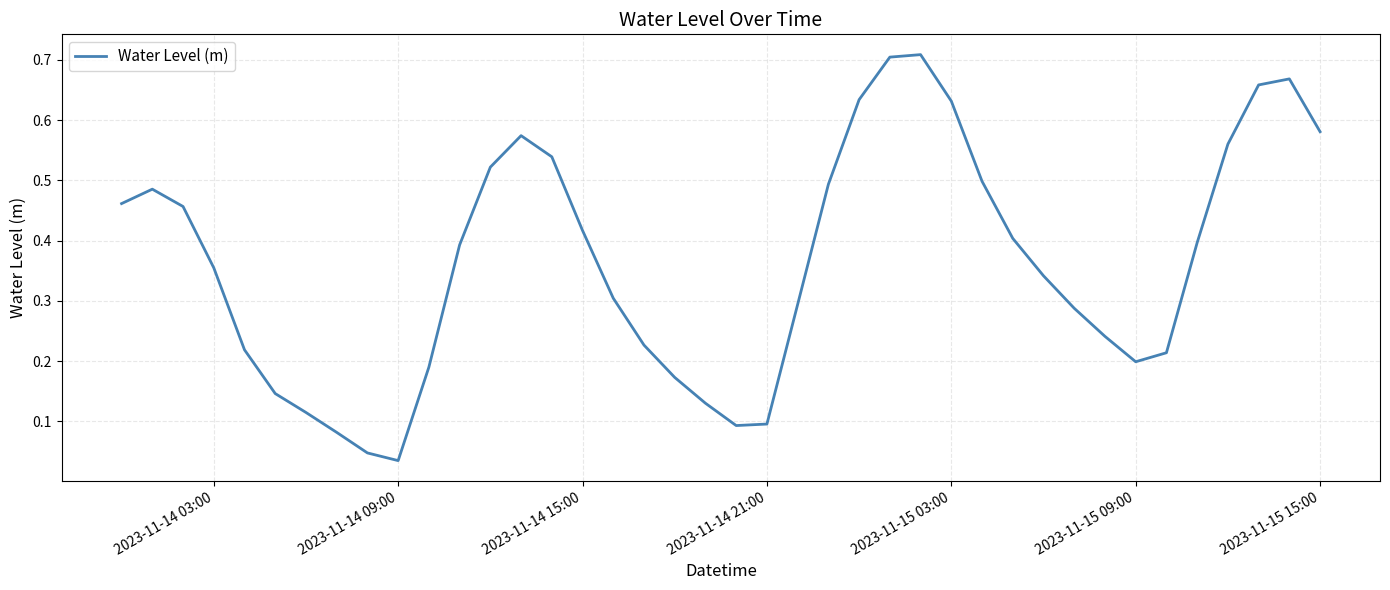

True or false: the data has more than 1 interior local peaks.

True